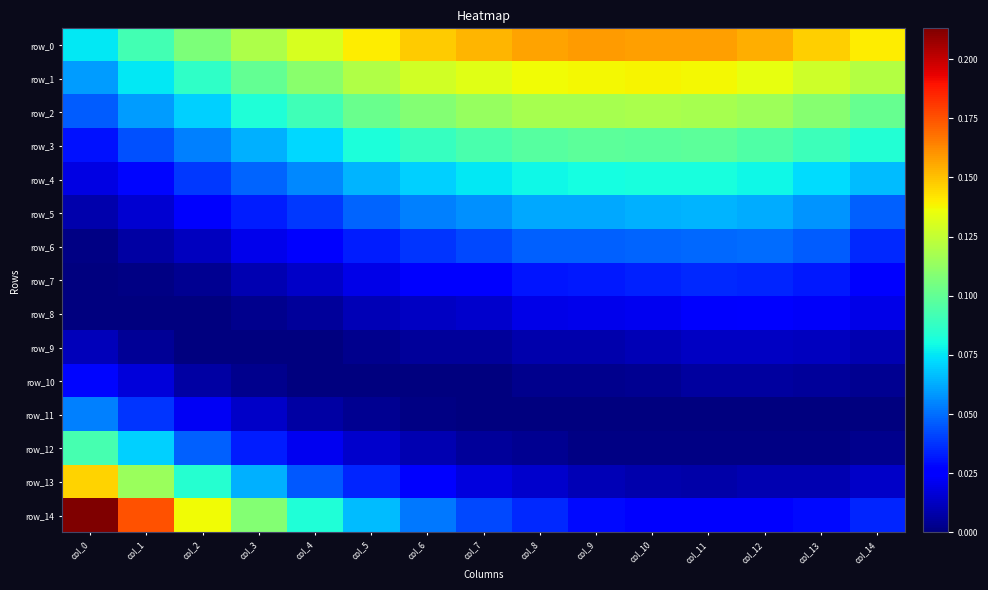

Rank the series by their maximum value, from highest to lowest.

row_14, row_0, row_13, row_1, row_2, row_3, row_12, row_4, row_5, row_11, row_6, row_7, row_10, row_8, row_9